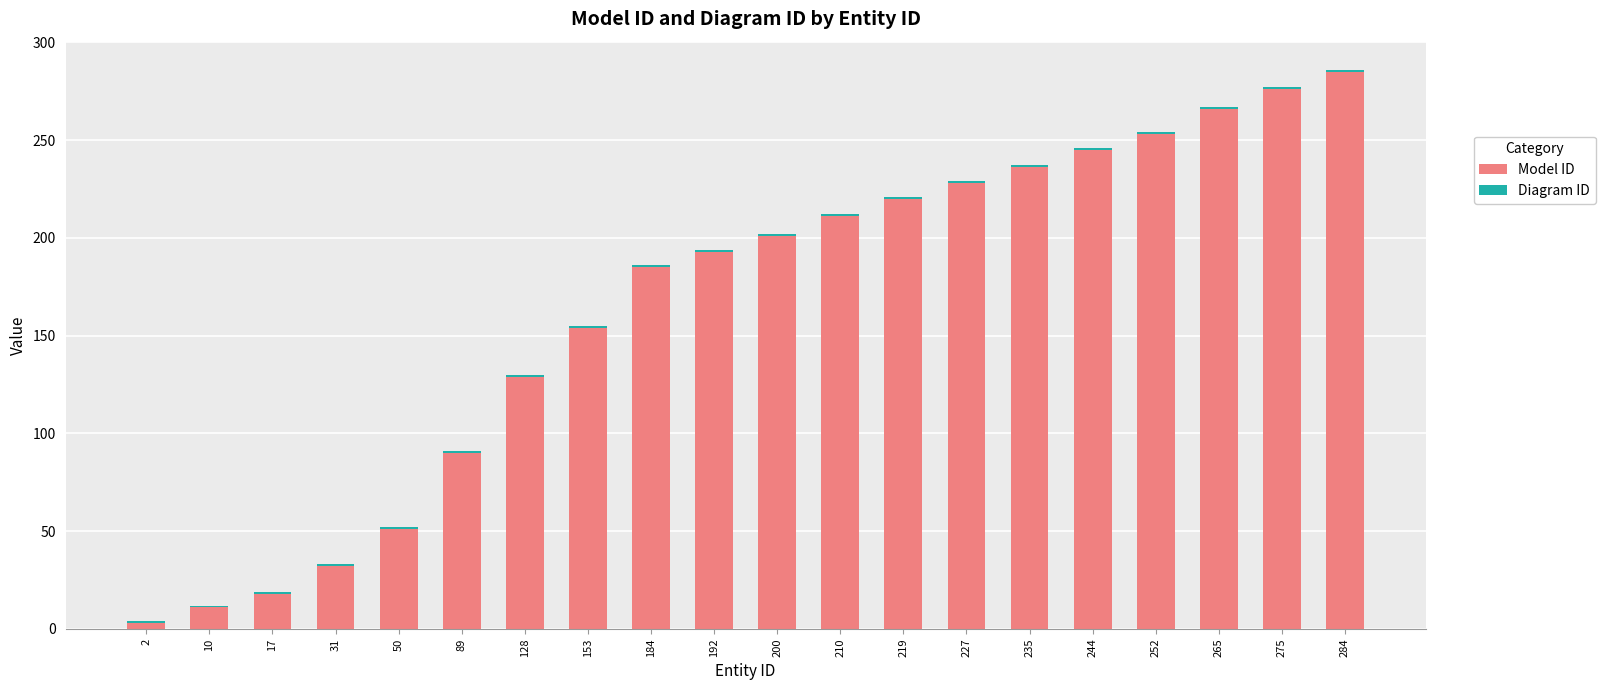

Is it true that Model ID equals 220 at 219?

True